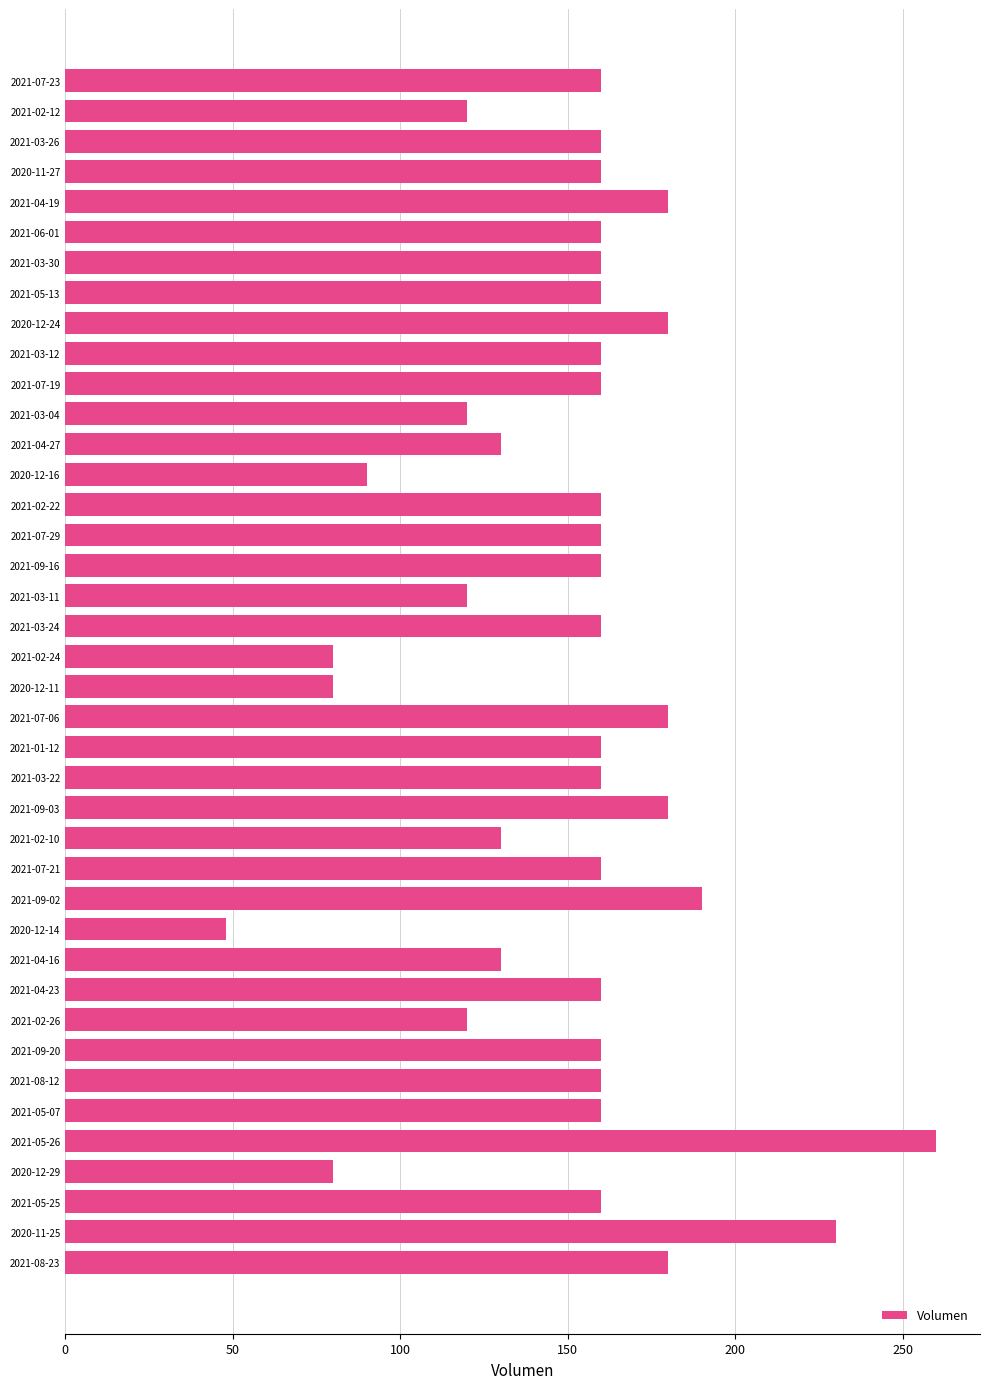

What is the sum of all values?

6028